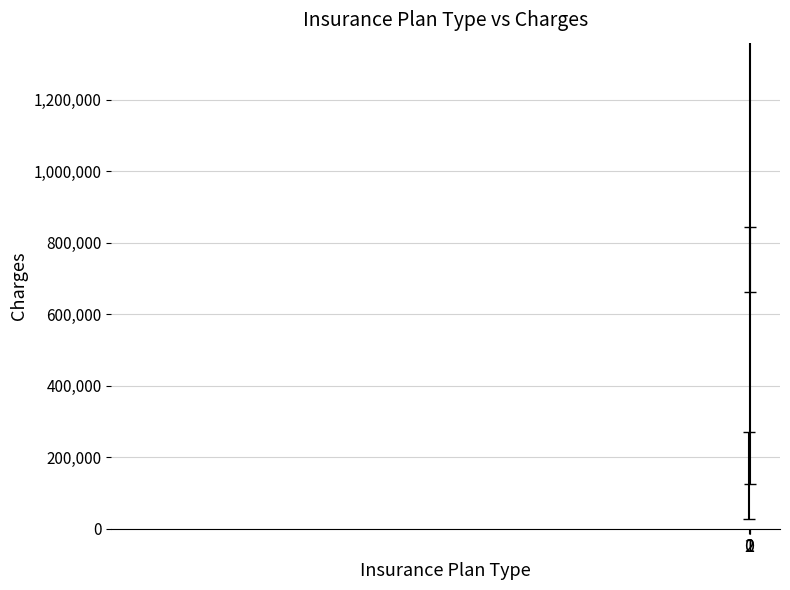

Between 1 and 0, which is larger?

1